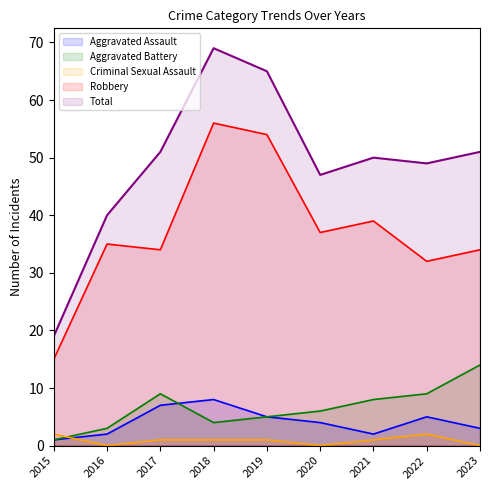

At which label is Criminal Sexual Assault closest to 1?

2017